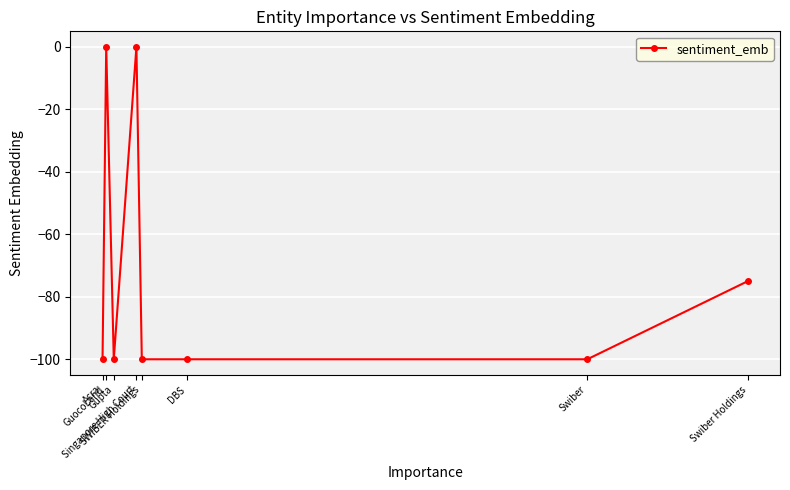

What is the value of the 6th point from the left?

-100